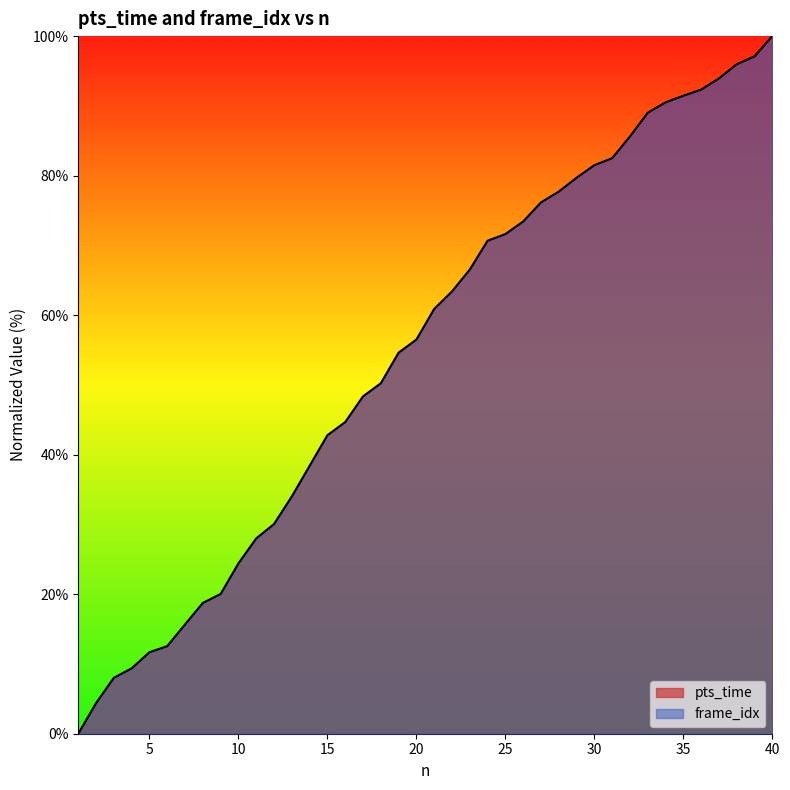

List the labels in order of value, smallest first.

1, 2, 3, 4, 5, 6, 7, 8, 9, 10, 11, 12, 13, 14, 15, 16, 17, 18, 19, 20, 21, 22, 23, 24, 25, 26, 27, 28, 29, 30, 31, 32, 33, 34, 35, 36, 37, 38, 39, 40